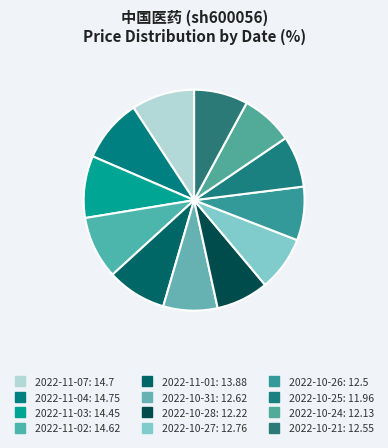

To the nearest percent, what is the average slice percentage?

8%